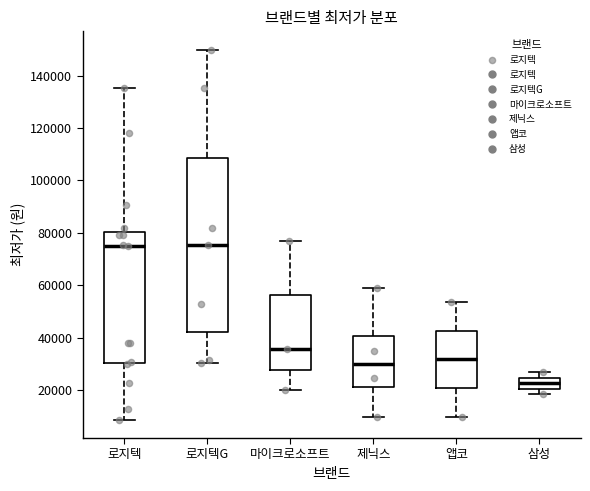

Which box is the tallest, from its lower edge to its upper edge?

로지텍G